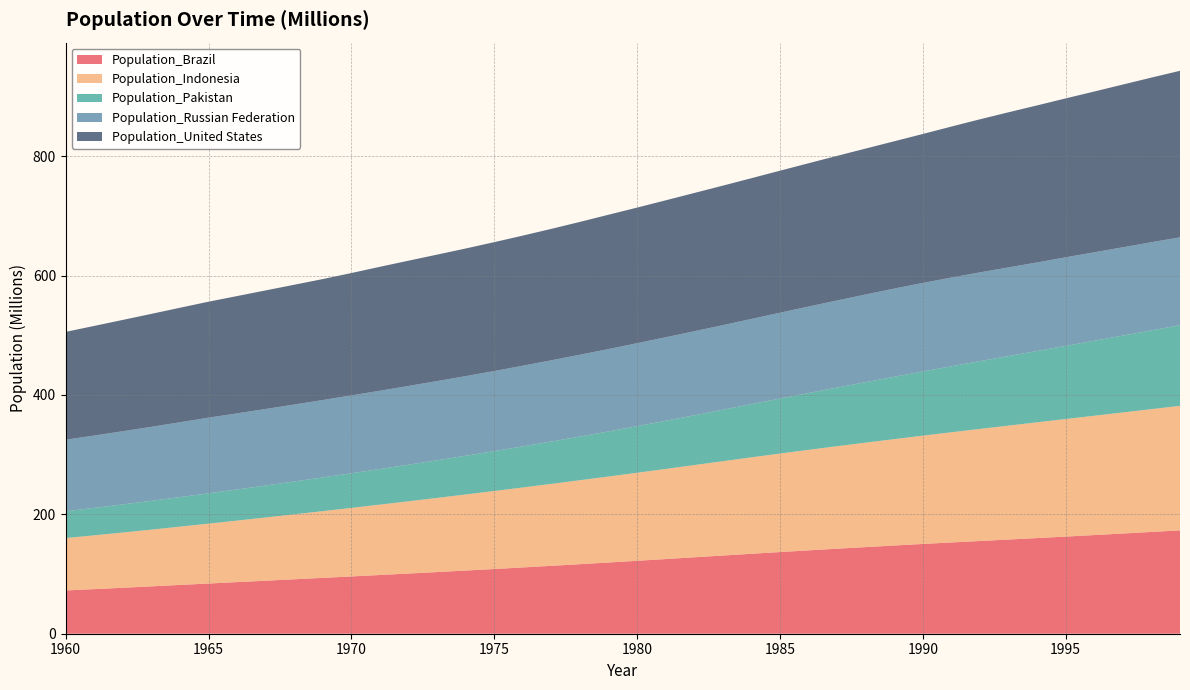

Reading left to right, list all the values displayed in this chart.

Population_Brazil: 72.5	74.7	77.0	79.4	81.8	84.1	86.5	88.9	91.2	93.6	96.0	98.4	100.8	103.3	105.8	108.4	111.1	113.8	116.5	119.3	122.2	125.1	128.1	131.0	134.0	136.8	139.7	142.4	145.2	147.8	150.4	152.9	155.4	157.8	160.3	162.8	165.3	167.9	170.5	173.2
Population_Indonesia: 87.8	90.1	92.6	95.1	97.6	100.3	103.1	105.9	108.8	111.8	114.8	117.9	121.1	124.2	127.5	130.7	134.0	137.3	140.7	144.1	147.5	151.0	154.5	158.0	161.6	165.0	168.4	171.7	175.0	178.2	181.4	184.6	187.8	190.9	193.9	197.0	199.9	202.9	205.8	208.6
Population_Pakistan: 44.9	46.0	47.1	48.3	49.6	50.8	52.2	53.6	55.0	56.5	58.1	59.7	61.3	63.1	64.9	66.8	68.8	71.0	73.2	75.6	78.1	80.7	83.4	86.3	89.2	92.2	95.2	98.3	101.4	104.5	107.6	110.6	113.6	116.6	119.6	122.6	125.7	128.8	132.0	135.2
Population_Russian Federation: 119.9	121.2	122.6	124.0	125.3	126.7	127.5	128.2	128.9	129.7	130.4	131.2	131.9	132.7	133.4	134.2	135.1	136.1	137.1	138.0	139.0	139.9	140.8	141.7	142.7	143.9	144.9	145.9	146.9	147.7	148.3	148.6	148.7	148.5	148.3	148.4	148.2	147.9	147.7	147.2
Population_United States: 180.7	183.7	186.5	189.2	191.9	194.3	196.6	198.7	200.7	202.7	205.1	207.7	209.9	211.9	213.9	216.0	218.0	220.2	222.6	225.1	227.2	229.5	231.7	233.8	235.8	237.9	240.1	242.3	244.5	246.8	249.6	253.0	256.5	259.9	263.1	266.3	269.4	272.7	275.9	279.0